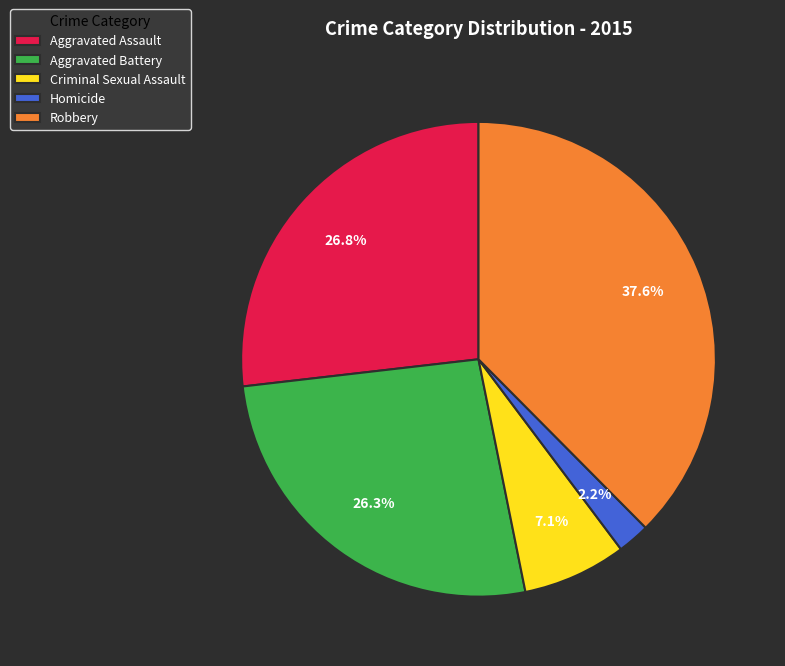

To the nearest percent, what is the average slice percentage?

20%